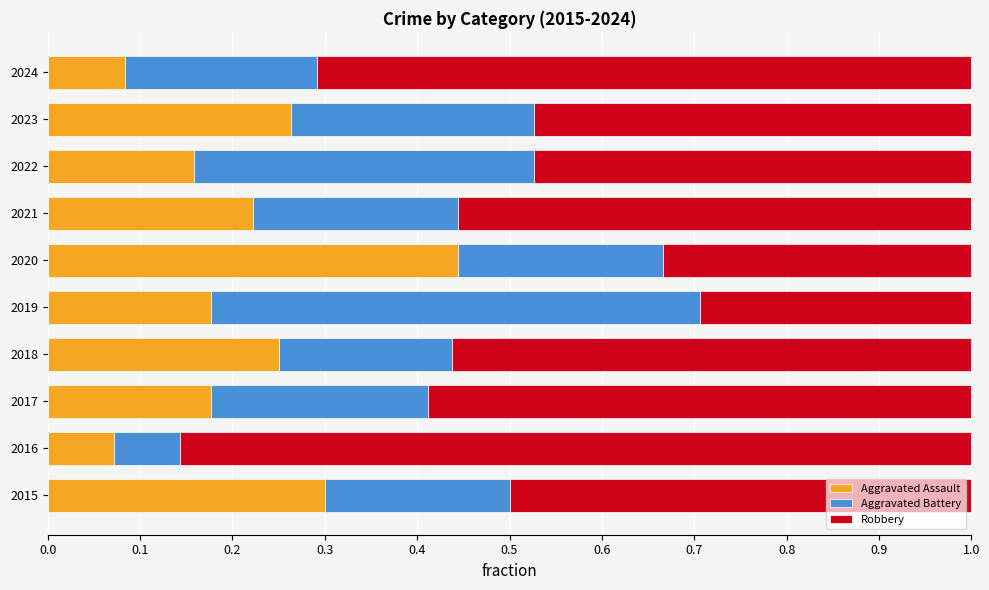

How many data points does each series have?

10